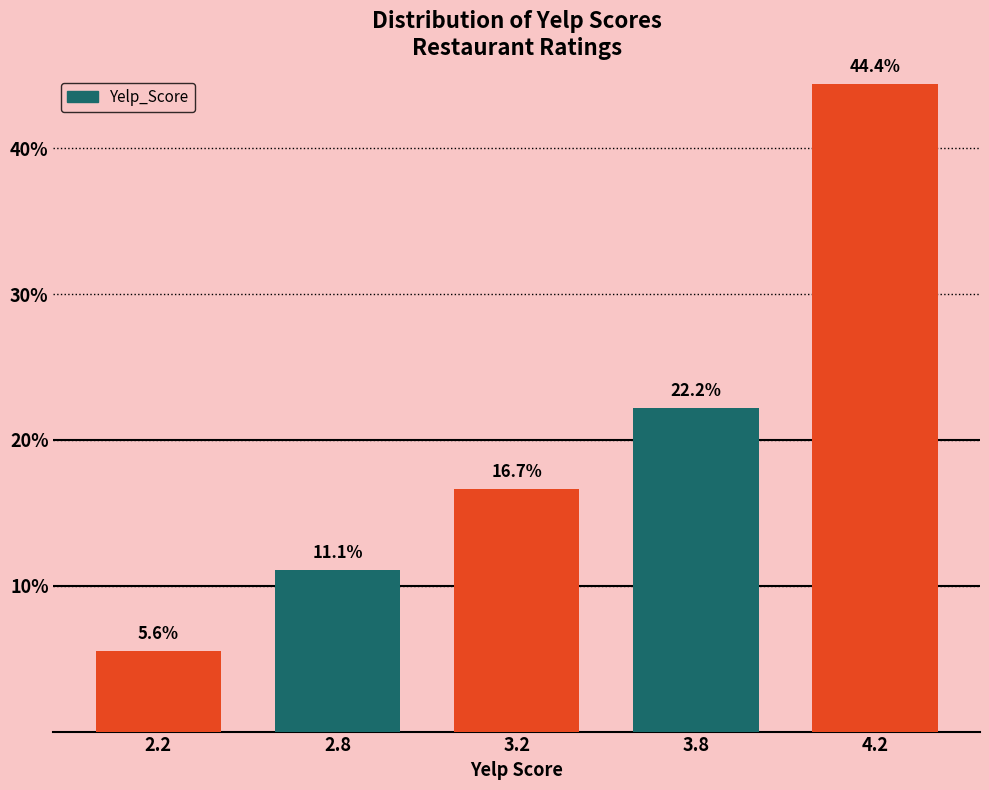

Reading right to left, list all the values displayed in this chart.

44.4	22.2	16.7	11.1	5.6